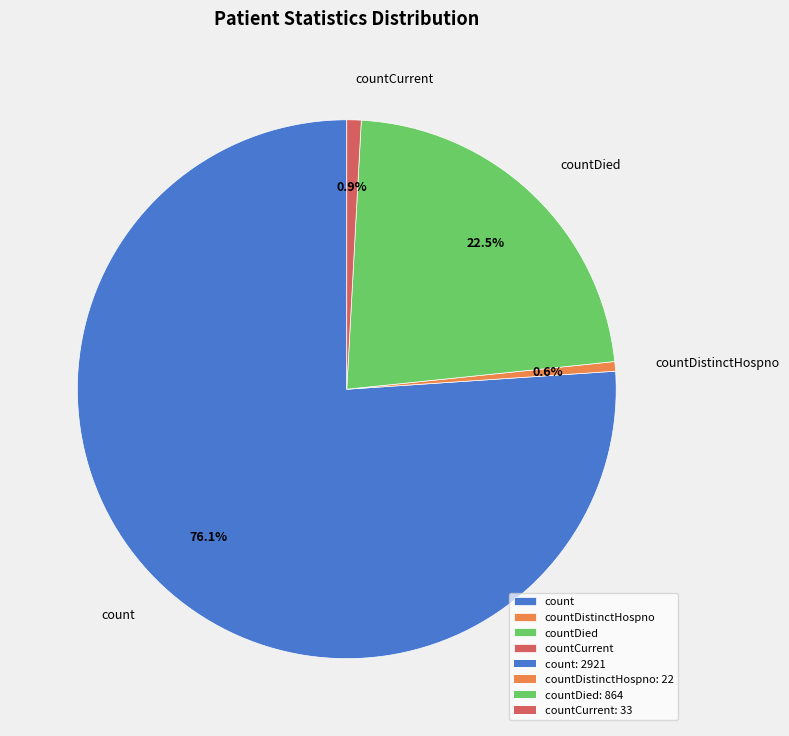

To the nearest percent, what portion does countCurrent represent?

1%